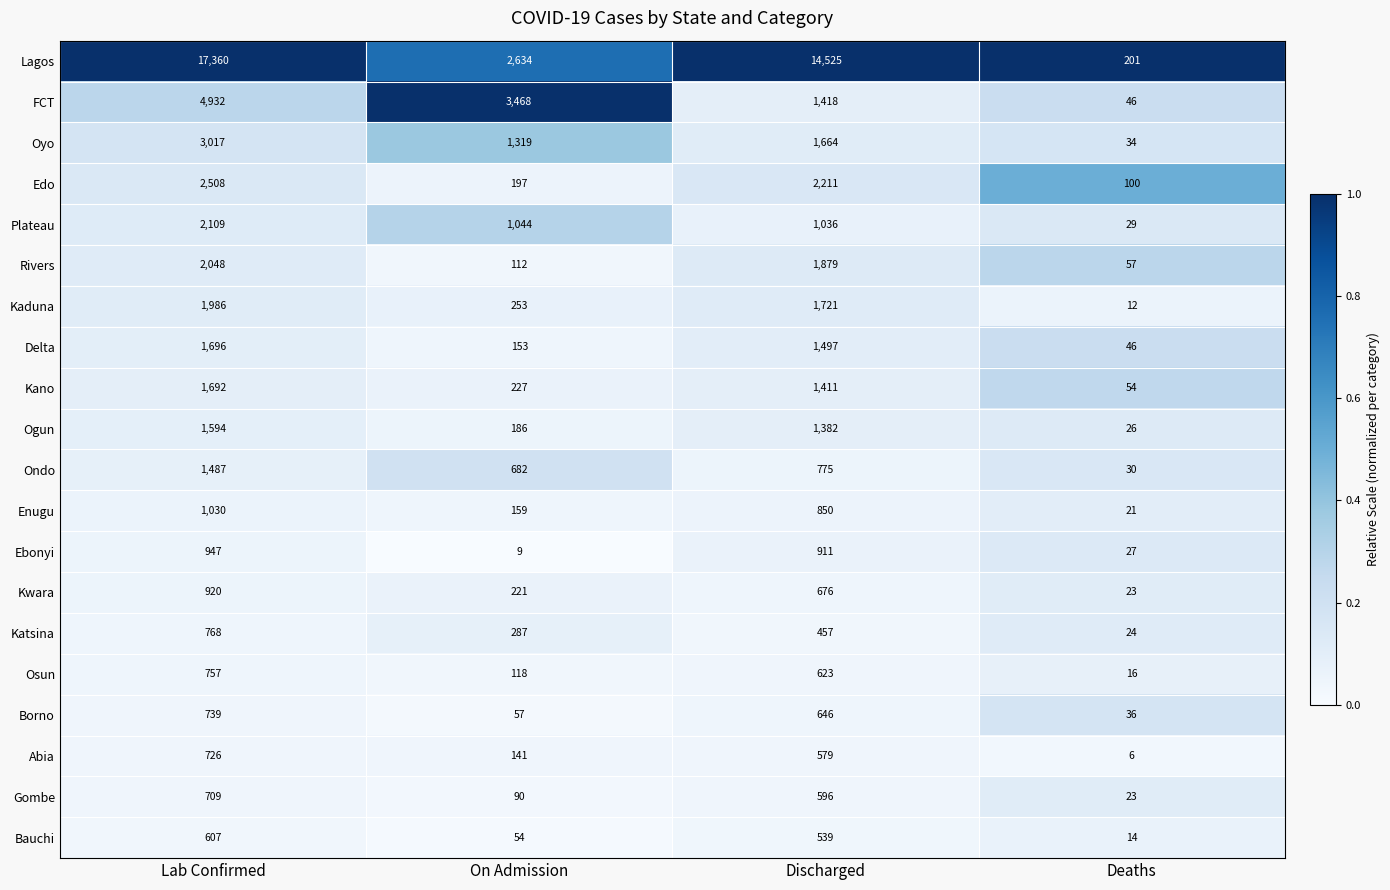

Which category has the highest value across all series?

Lab Confirmed